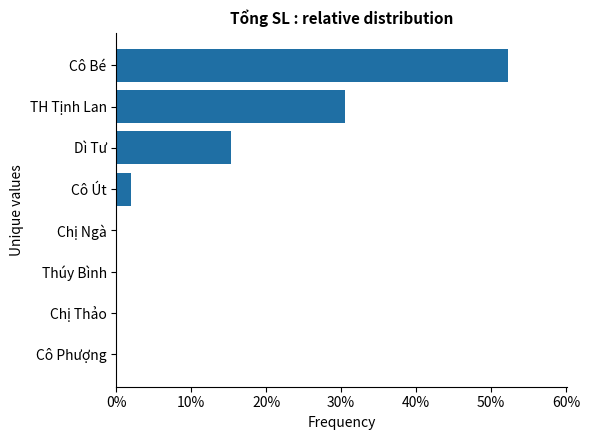

How many categories are shown in the chart?

8